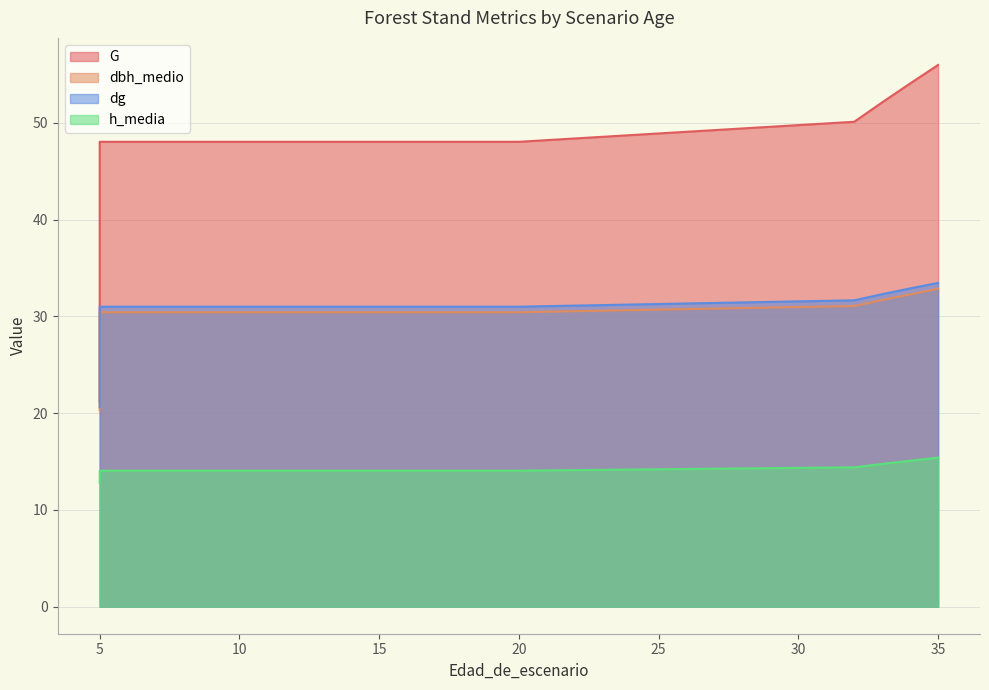

What is the sum of all dg values?

646.9